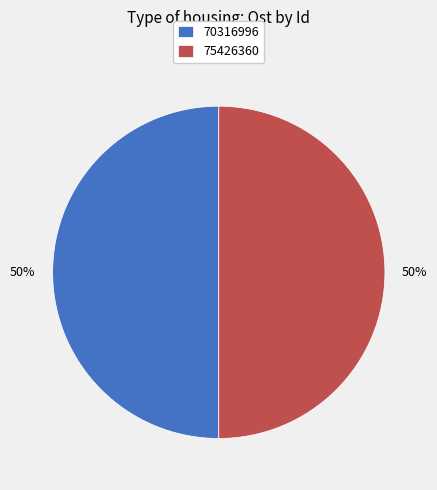

Count the number of slices in the pie.

2